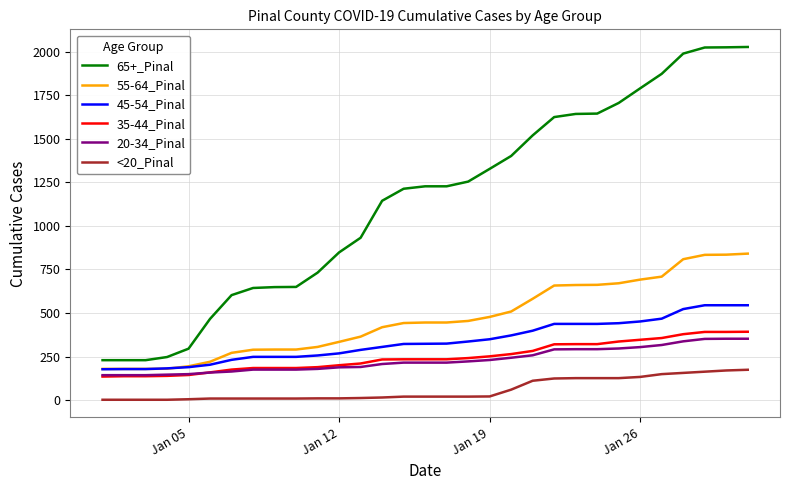

How many lines are shown in the chart?

6